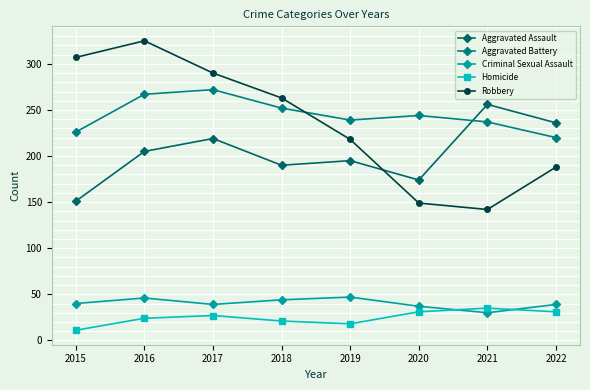

What are all the series names shown in the legend?

Aggravated Assault, Aggravated Battery, Criminal Sexual Assault, Homicide, Robbery